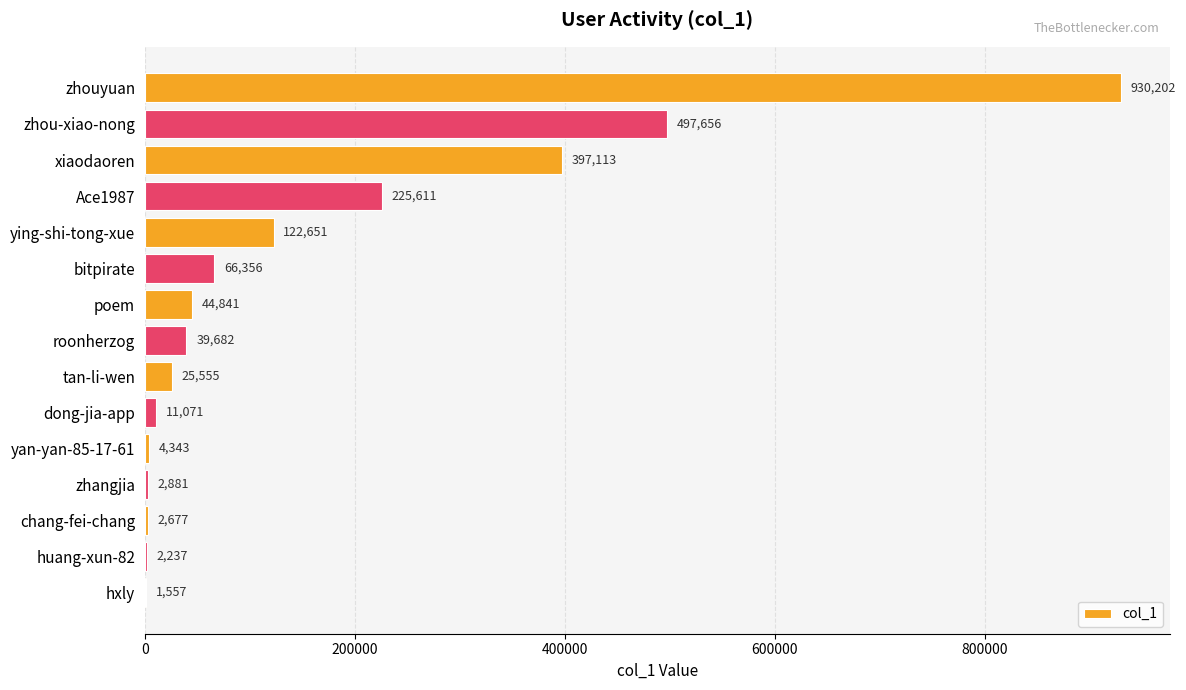

How many data points does each series have?

15